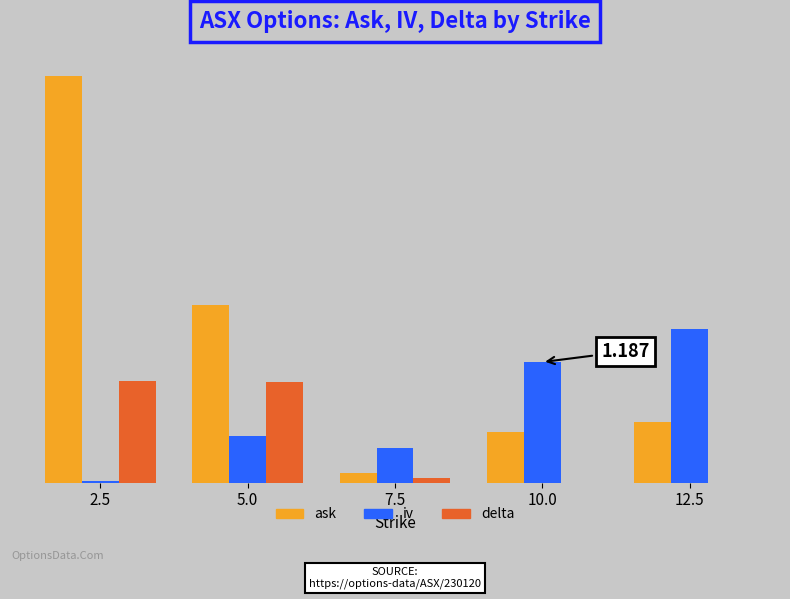

True or false: delta has a value of 0.0 at 10.0.

True